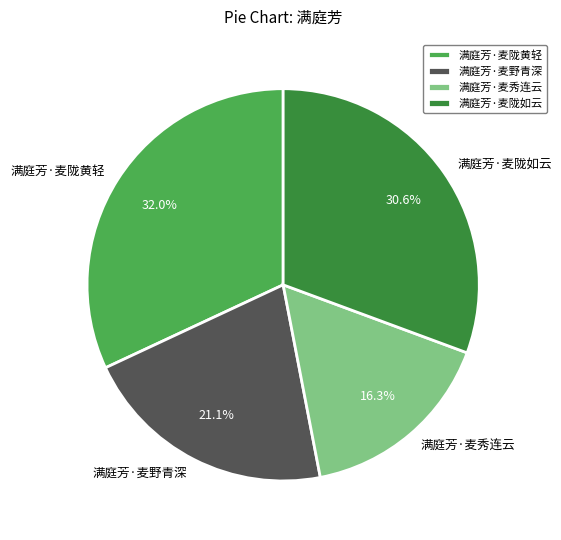

Between 满庭芳·麦秀连云 and 满庭芳·麦陇黄轻, which is larger?

满庭芳·麦陇黄轻